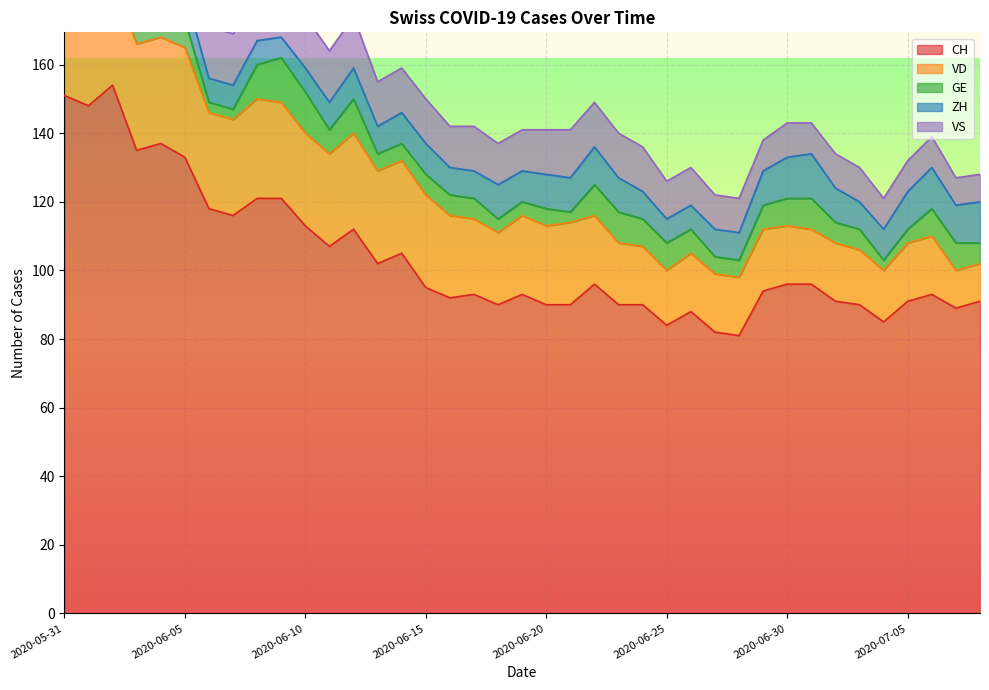

Reading left to right, list all the values displayed in this chart.

CH: 2020-05-31=151	2020-06-01=148	2020-06-02=154	2020-06-03=135	2020-06-04=137	2020-06-05=133	2020-06-06=118	2020-06-07=116	2020-06-08=121	2020-06-09=121	2020-06-10=113	2020-06-11=107	2020-06-12=112	2020-06-13=102	2020-06-14=105	2020-06-15=95	2020-06-16=92	2020-06-17=93	2020-06-18=90	2020-06-19=93	2020-06-20=90	2020-06-21=90	2020-06-22=96	2020-06-23=90	2020-06-24=90	2020-06-25=84	2020-06-26=88	2020-06-27=82	2020-06-28=81	2020-06-29=94	2020-06-30=96	2020-07-01=96	2020-07-02=91	2020-07-03=90	2020-07-04=85	2020-07-05=91	2020-07-06=93	2020-07-07=89	2020-07-08=91
VD: 2020-05-31=29	2020-06-01=28	2020-06-02=31	2020-06-03=31	2020-06-04=31	2020-06-05=32	2020-06-06=28	2020-06-07=28	2020-06-08=29	2020-06-09=28	2020-06-10=27	2020-06-11=27	2020-06-12=28	2020-06-13=27	2020-06-14=27	2020-06-15=27	2020-06-16=24	2020-06-17=22	2020-06-18=21	2020-06-19=23	2020-06-20=23	2020-06-21=24	2020-06-22=20	2020-06-23=18	2020-06-24=17	2020-06-25=16	2020-06-26=17	2020-06-27=17	2020-06-28=17	2020-06-29=18	2020-06-30=17	2020-07-01=16	2020-07-02=17	2020-07-03=16	2020-07-04=15	2020-07-05=17	2020-07-06=17	2020-07-07=11	2020-07-08=11
GE: 2020-05-31=2	2020-06-01=2	2020-06-02=8	2020-06-03=8	2020-06-04=10	2020-06-05=8	2020-06-06=3	2020-06-07=3	2020-06-08=10	2020-06-09=13	2020-06-10=12	2020-06-11=7	2020-06-12=10	2020-06-13=5	2020-06-14=5	2020-06-15=6	2020-06-16=6	2020-06-17=6	2020-06-18=4	2020-06-19=4	2020-06-20=5	2020-06-21=3	2020-06-22=9	2020-06-23=9	2020-06-24=8	2020-06-25=8	2020-06-26=7	2020-06-27=5	2020-06-28=5	2020-06-29=7	2020-06-30=8	2020-07-01=9	2020-07-02=6	2020-07-03=6	2020-07-04=3	2020-07-05=4	2020-07-06=8	2020-07-07=8	2020-07-08=6
ZH: 2020-05-31=11	2020-06-01=11	2020-06-02=11	2020-06-03=9	2020-06-04=9	2020-06-05=8	2020-06-06=7	2020-06-07=7	2020-06-08=7	2020-06-09=6	2020-06-10=7	2020-06-11=8	2020-06-12=9	2020-06-13=8	2020-06-14=9	2020-06-15=9	2020-06-16=8	2020-06-17=8	2020-06-18=10	2020-06-19=9	2020-06-20=10	2020-06-21=10	2020-06-22=11	2020-06-23=10	2020-06-24=8	2020-06-25=7	2020-06-26=7	2020-06-27=8	2020-06-28=8	2020-06-29=10	2020-06-30=12	2020-07-01=13	2020-07-02=10	2020-07-03=8	2020-07-04=9	2020-07-05=11	2020-07-06=12	2020-07-07=11	2020-07-08=12
VS: 2020-05-31=15	2020-06-01=15	2020-06-02=15	2020-06-03=14	2020-06-04=15	2020-06-05=15	2020-06-06=15	2020-06-07=15	2020-06-08=15	2020-06-09=15	2020-06-10=15	2020-06-11=15	2020-06-12=15	2020-06-13=13	2020-06-14=13	2020-06-15=13	2020-06-16=12	2020-06-17=13	2020-06-18=12	2020-06-19=12	2020-06-20=13	2020-06-21=14	2020-06-22=13	2020-06-23=13	2020-06-24=13	2020-06-25=11	2020-06-26=11	2020-06-27=10	2020-06-28=10	2020-06-29=9	2020-06-30=10	2020-07-01=9	2020-07-02=10	2020-07-03=10	2020-07-04=9	2020-07-05=9	2020-07-06=9	2020-07-07=8	2020-07-08=8